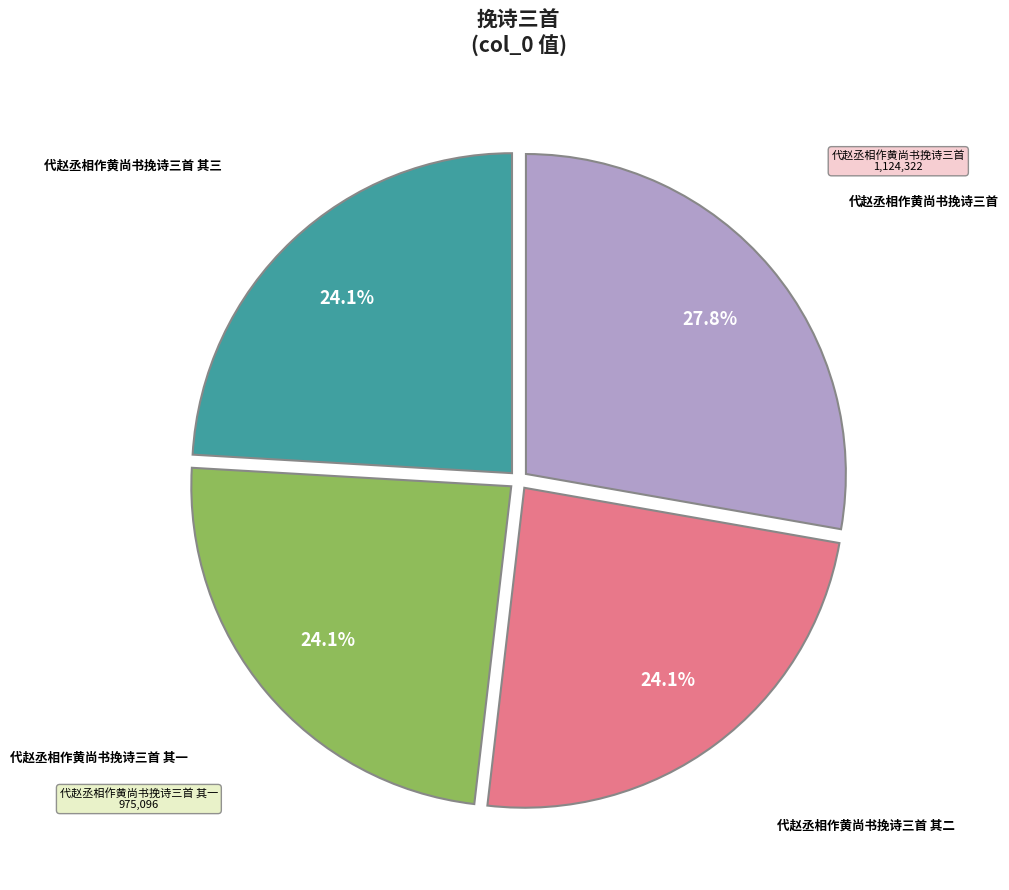

Which slice is the largest?

代赵丞相作黄尚书挽诗三首